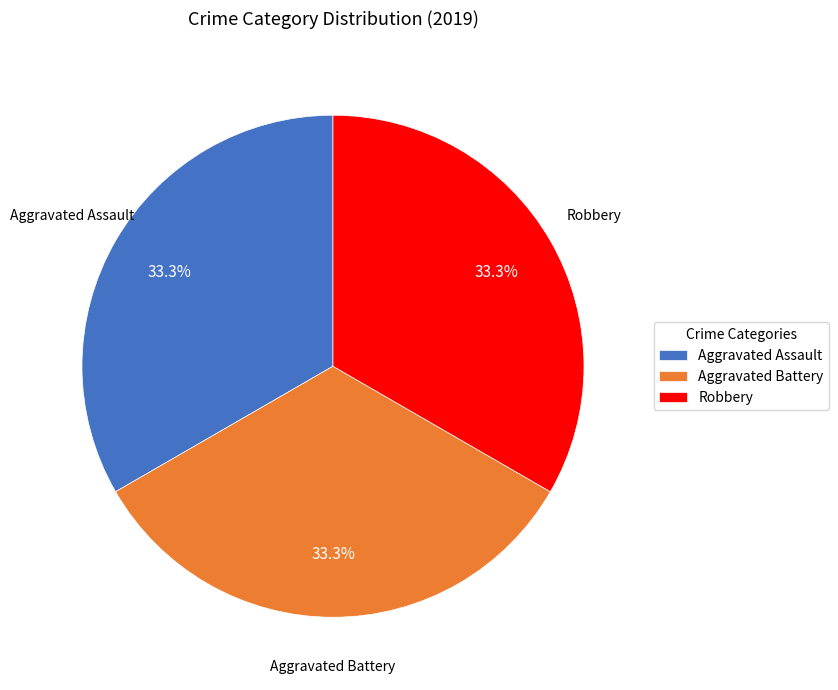

Does Aggravated Battery represent more than half of the total?

No